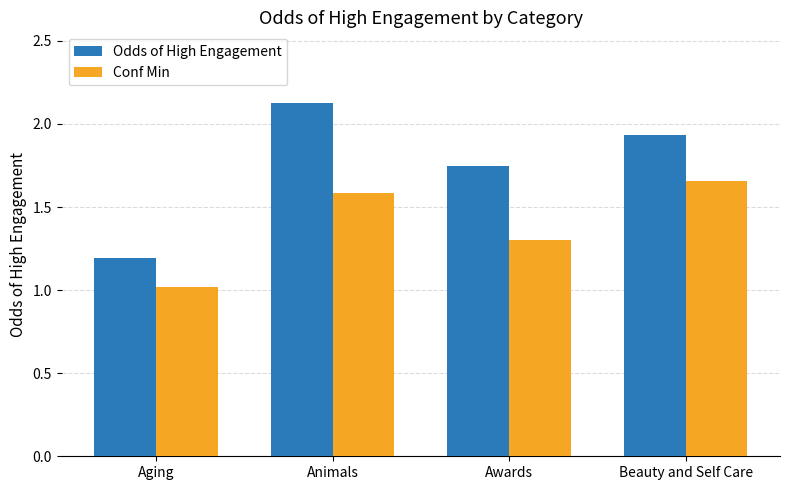

Which series has the widest spread of values?

Odds of High Engagement